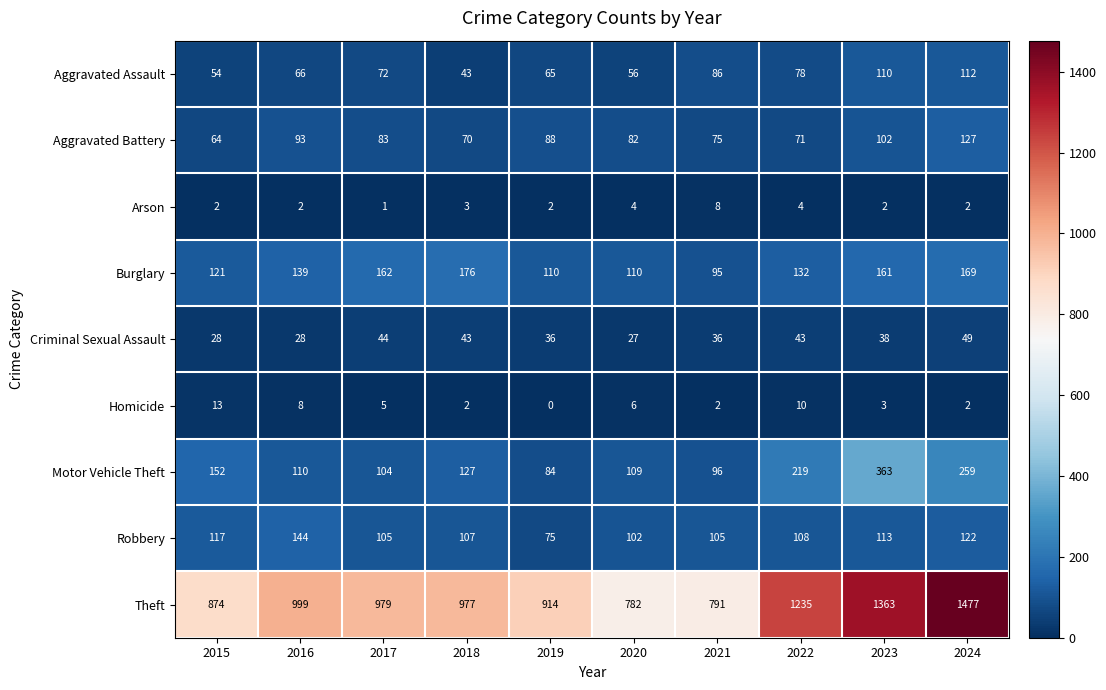

Which label corresponds to the largest value in the chart?

2024